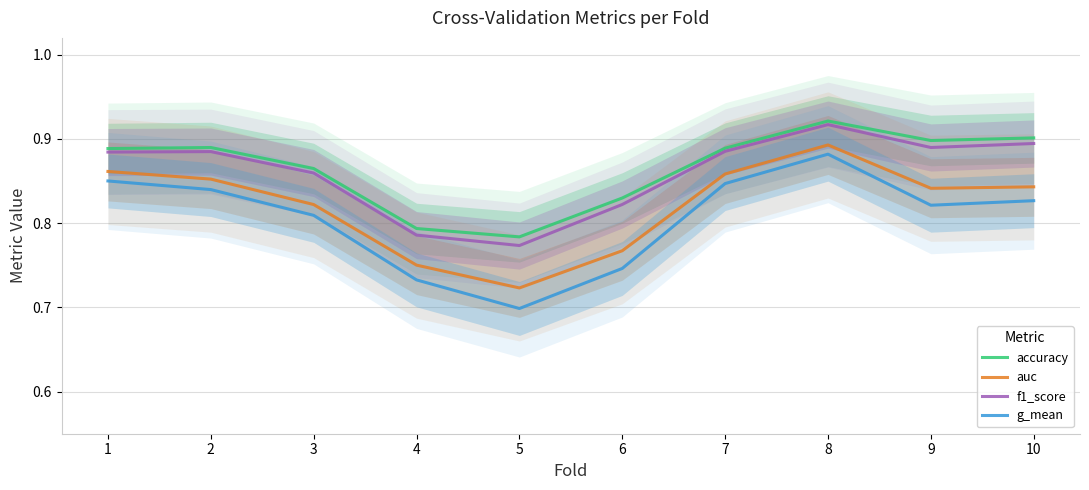

The value of accuracy at 6 is 0.8. True or false?

True